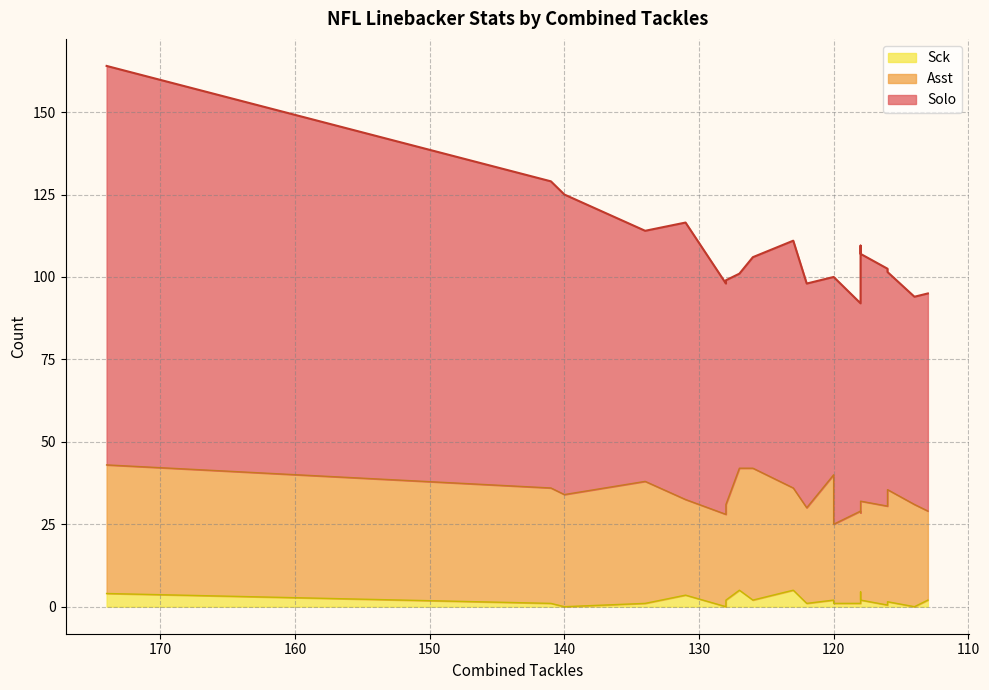

What is the sum of the Sck values at 131 and 140?

3.5